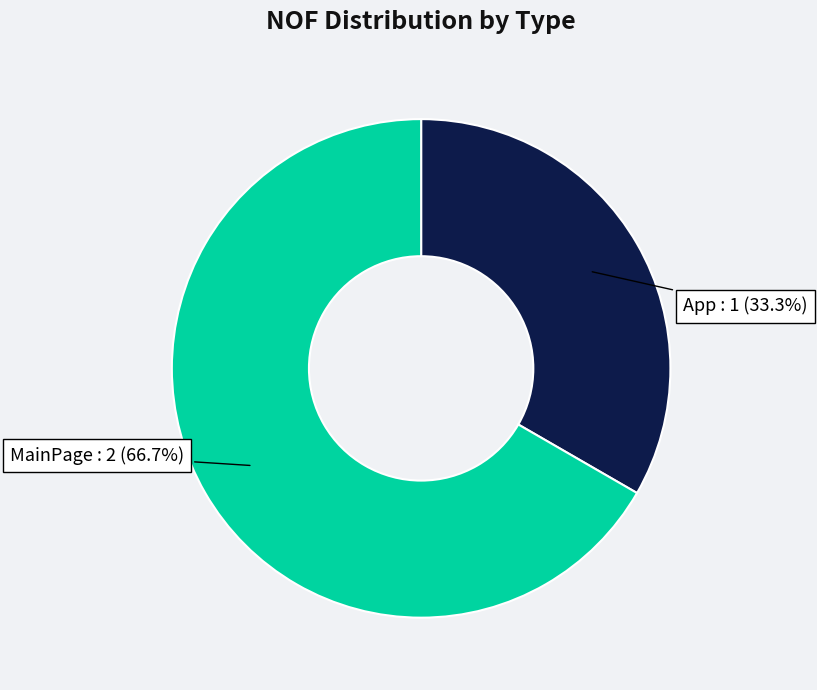

Is it true that MainPage is 67% of the pie?

True